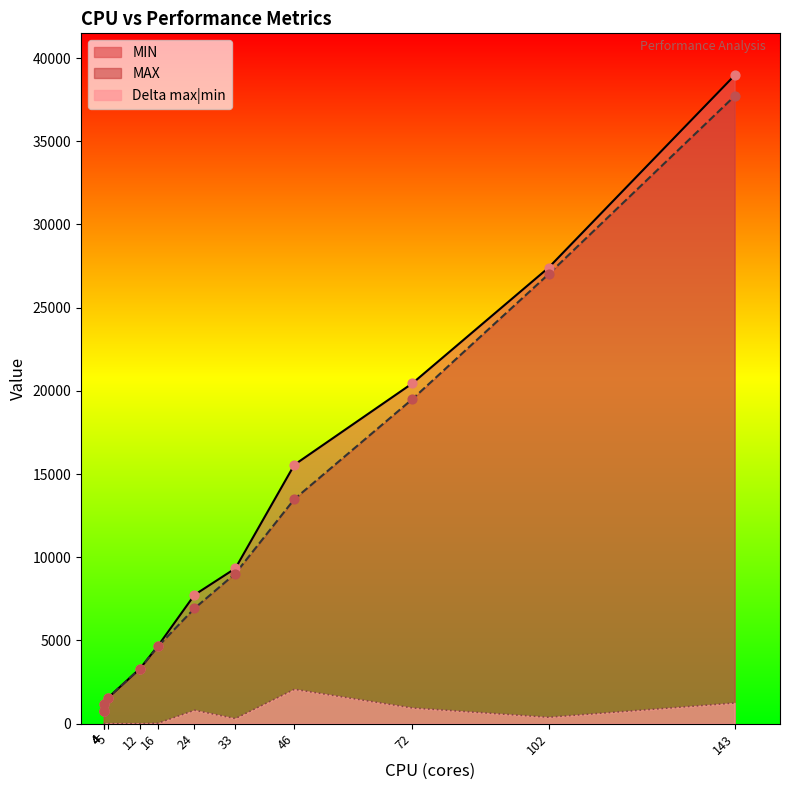

Which series contains the highest Y value?

MIN